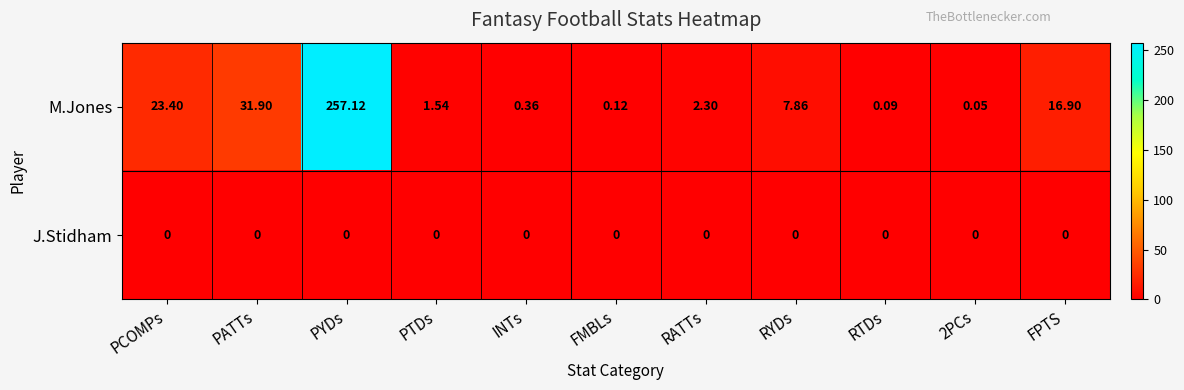

Between RATTs and RTDs, which series saw the biggest shift?

M.Jones